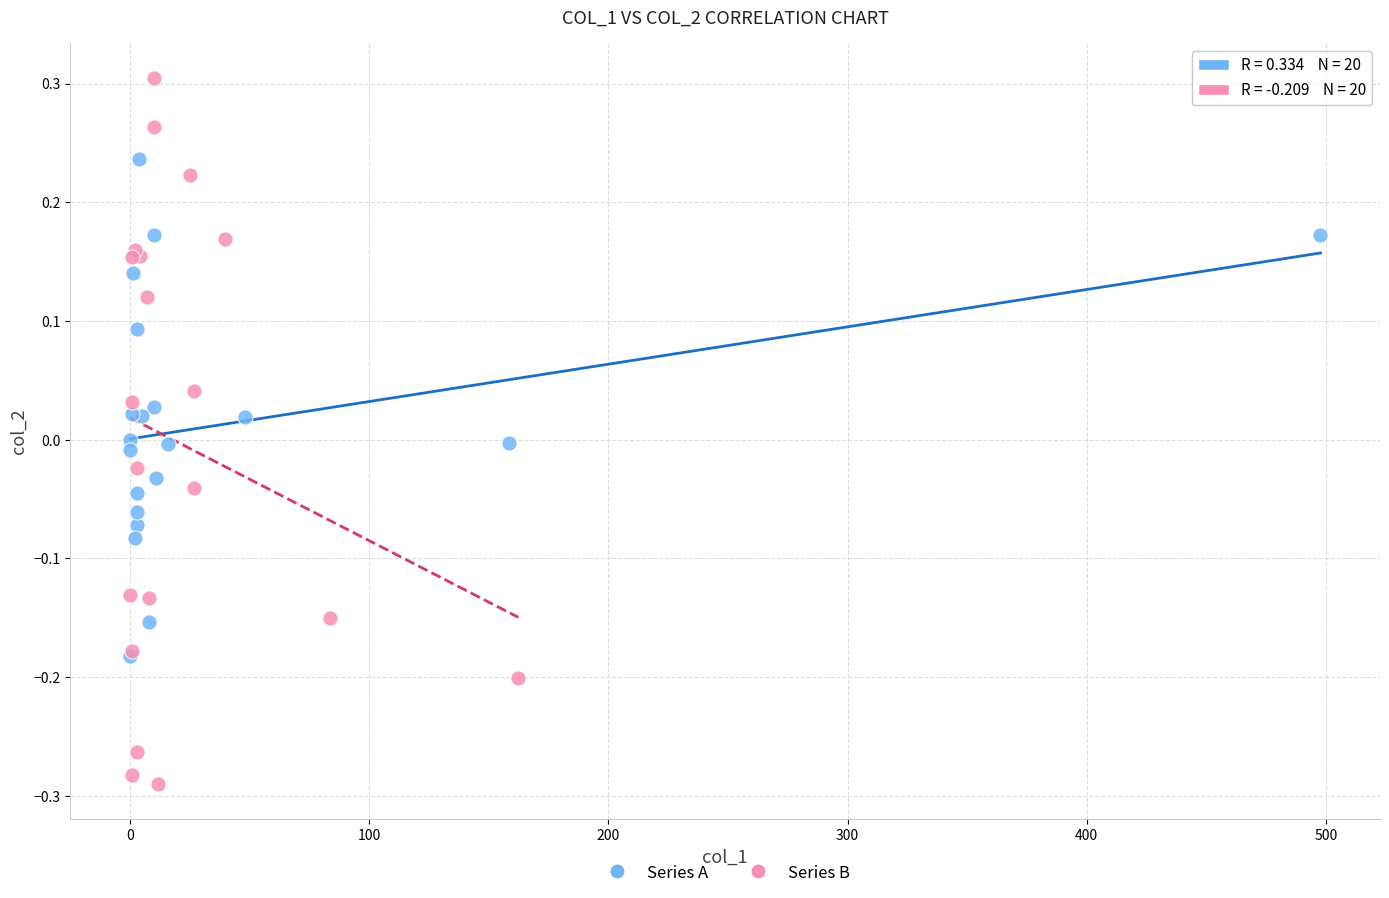

Which series has the largest Y range (max minus min)?

Series B